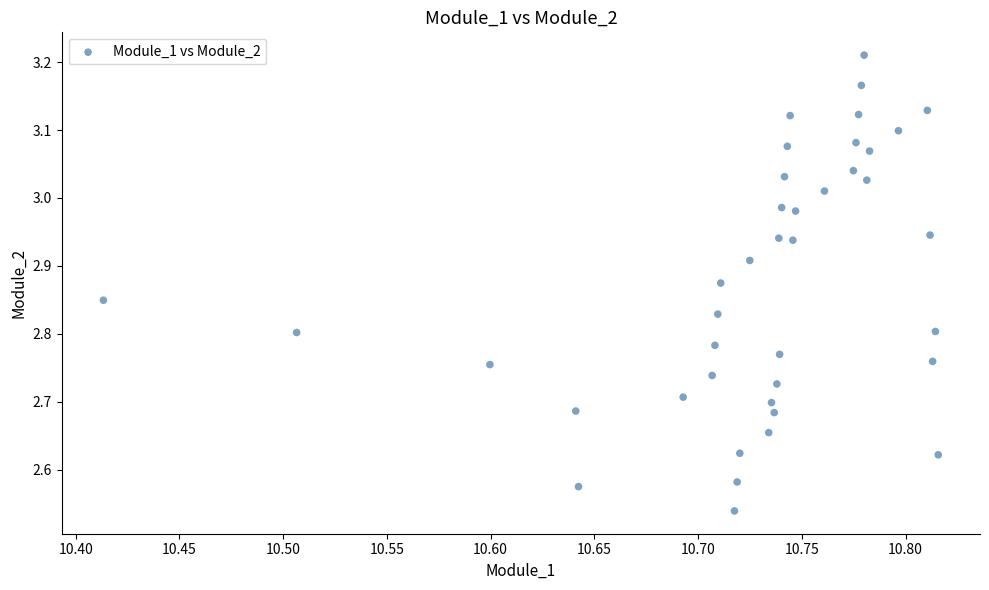

What is the range of Y values (max minus min)?

0.7